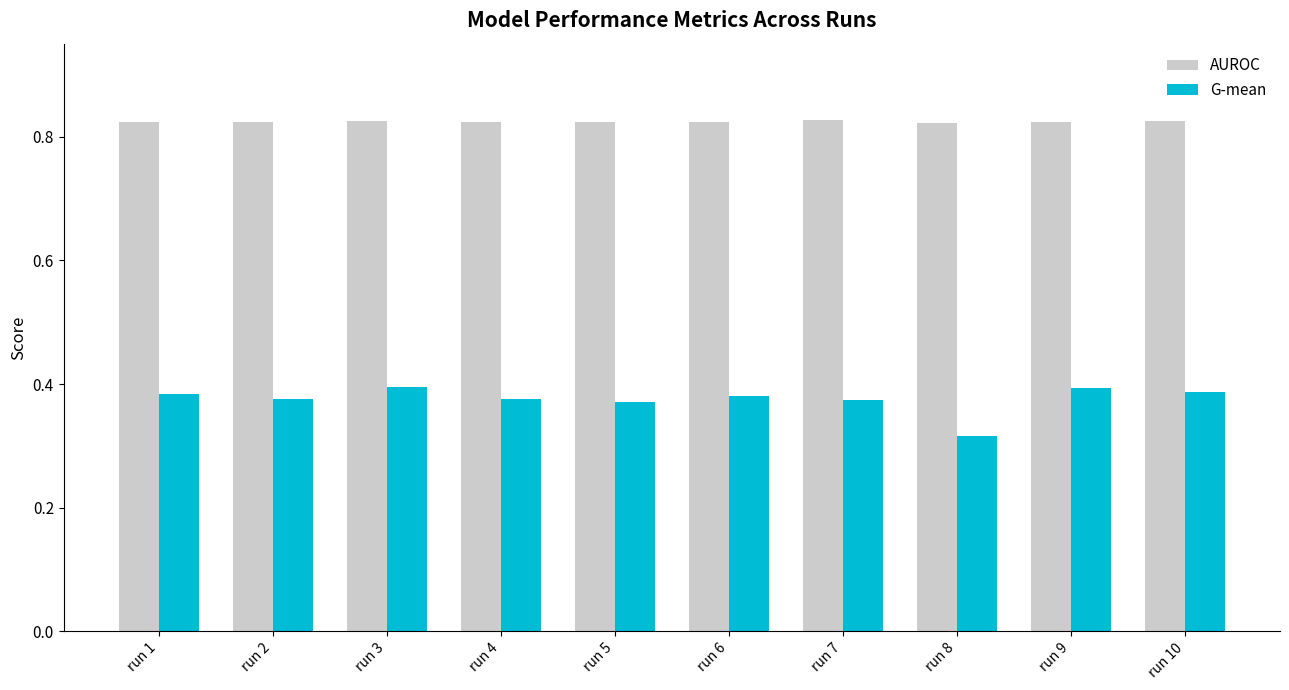

At which category does the chart reach its minimum across all series?

run 8